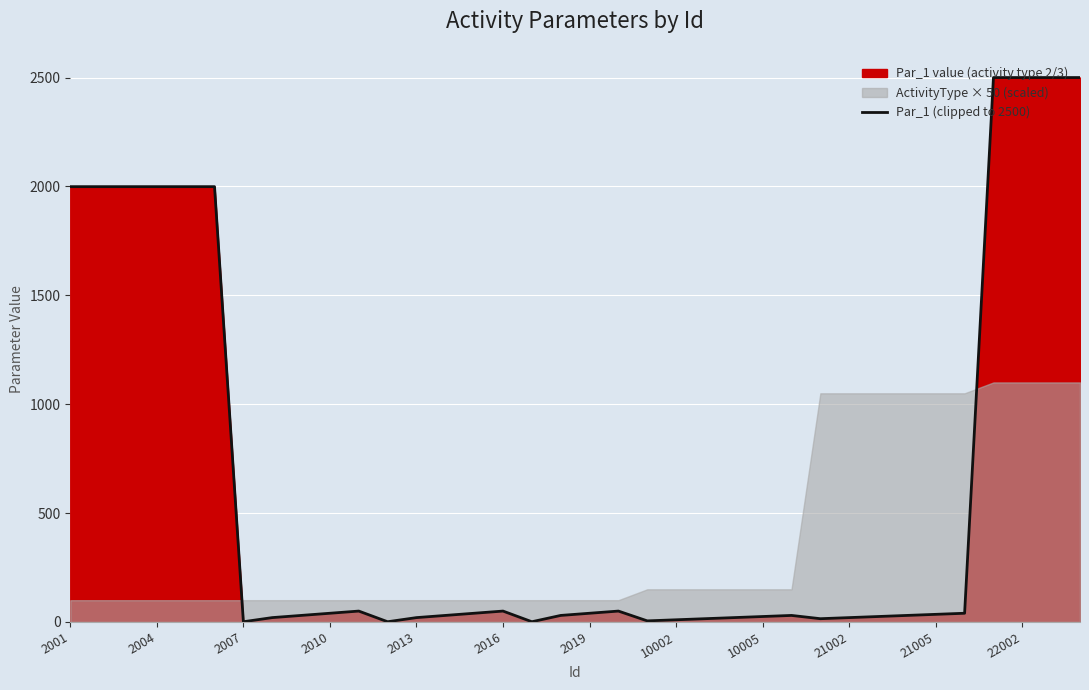

What is the smallest value displayed?

1